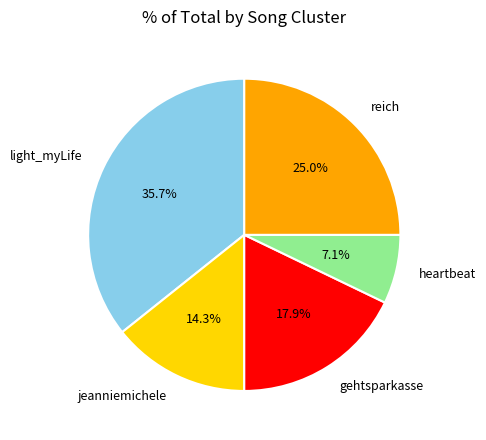

What percentage do jeanniemichele and reich together represent?

39.3%